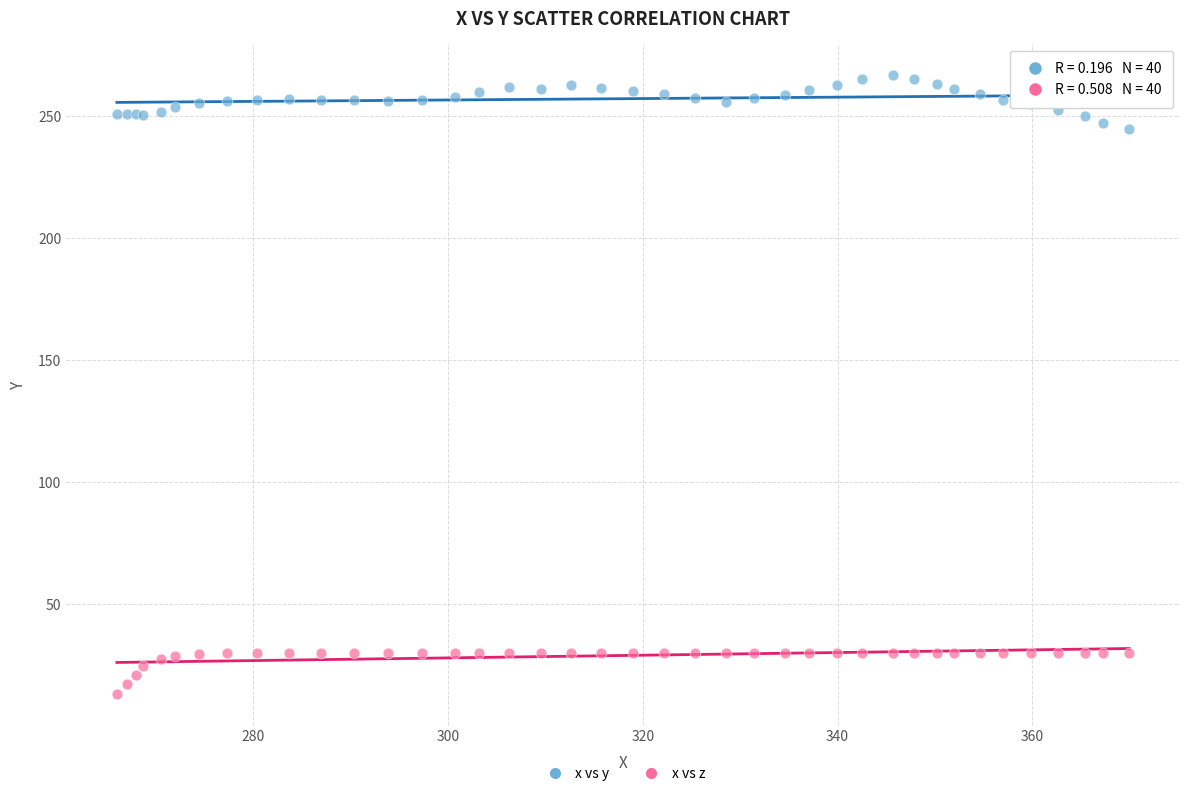

Which series has the largest Y range (max minus min)?

x vs y